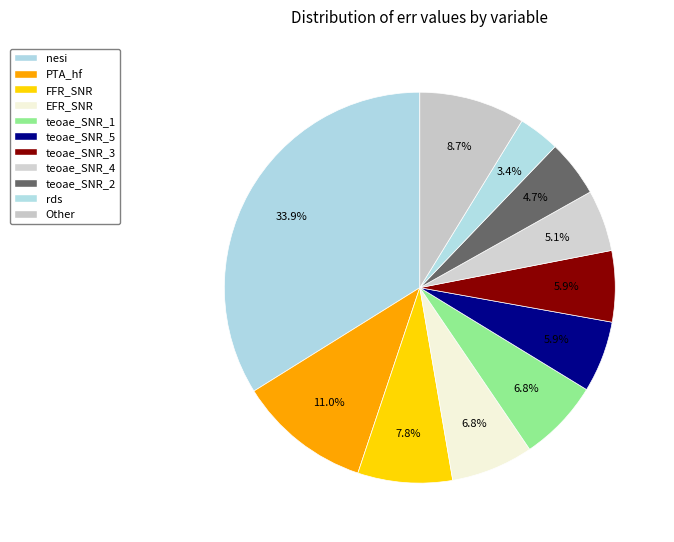

What is the ratio of the value at FFR_SNR to the value at teoae_SNR_2?

1.7